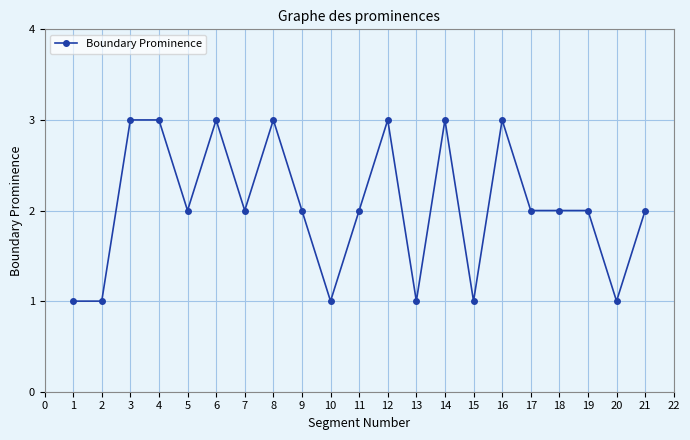

What is the sum of all values?

43